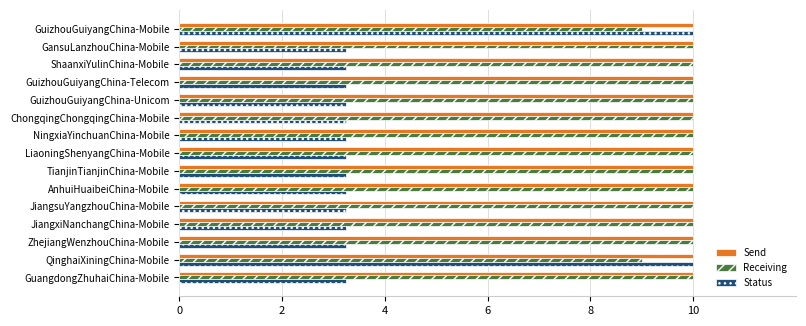

What is the difference between the second highest and minimum values in the Status series?

6.7